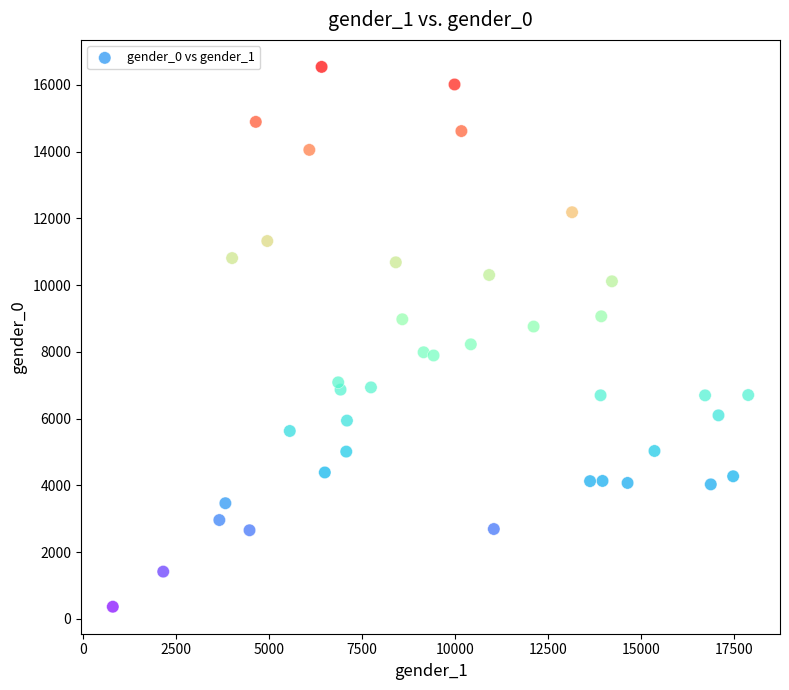

What is the range of Y values (max minus min)?

16179